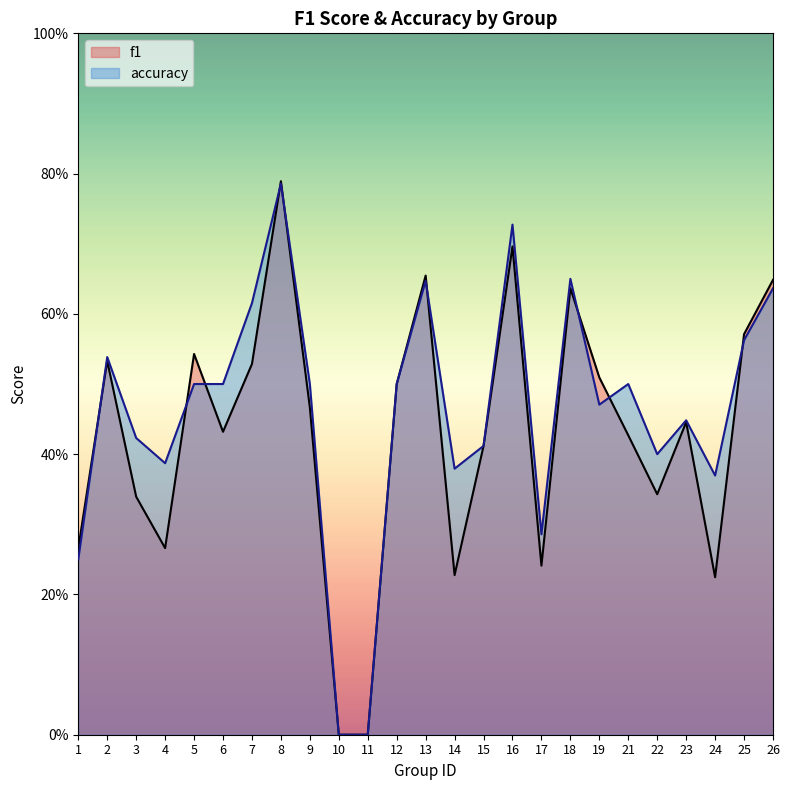

What is the sum of all f1 values?

10.7